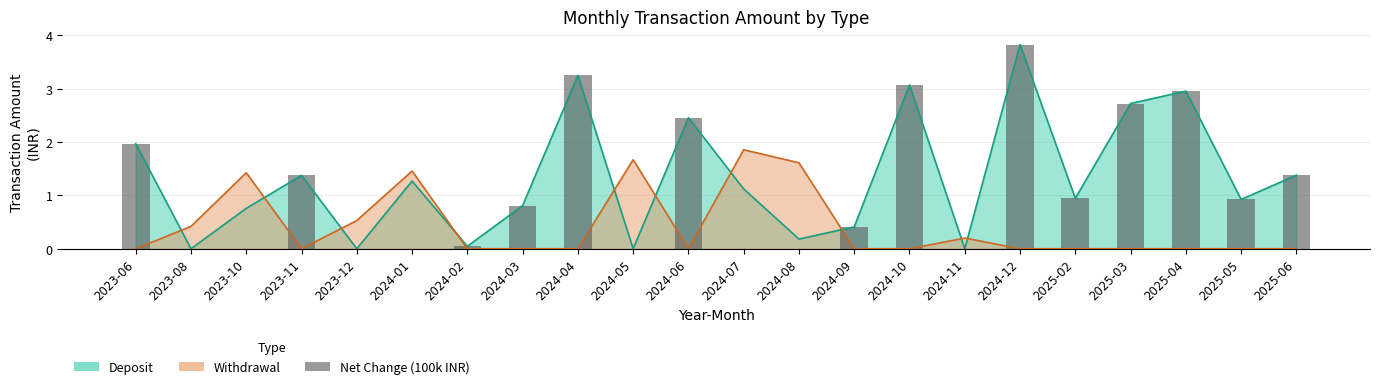

Which has a higher value, 2024-07 or 2024-06?

2024-06